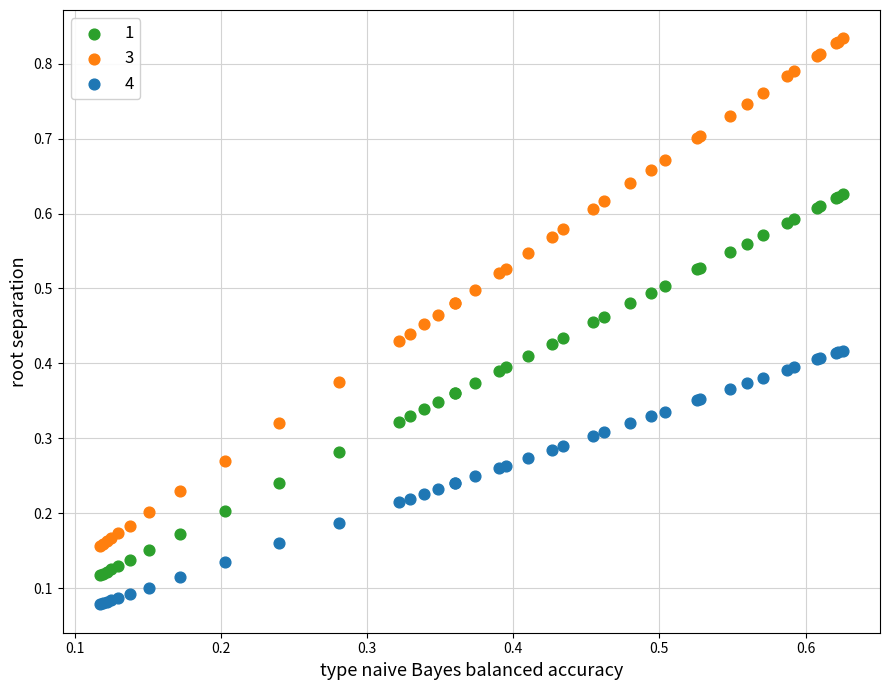

Which series contains the lowest Y value?

4